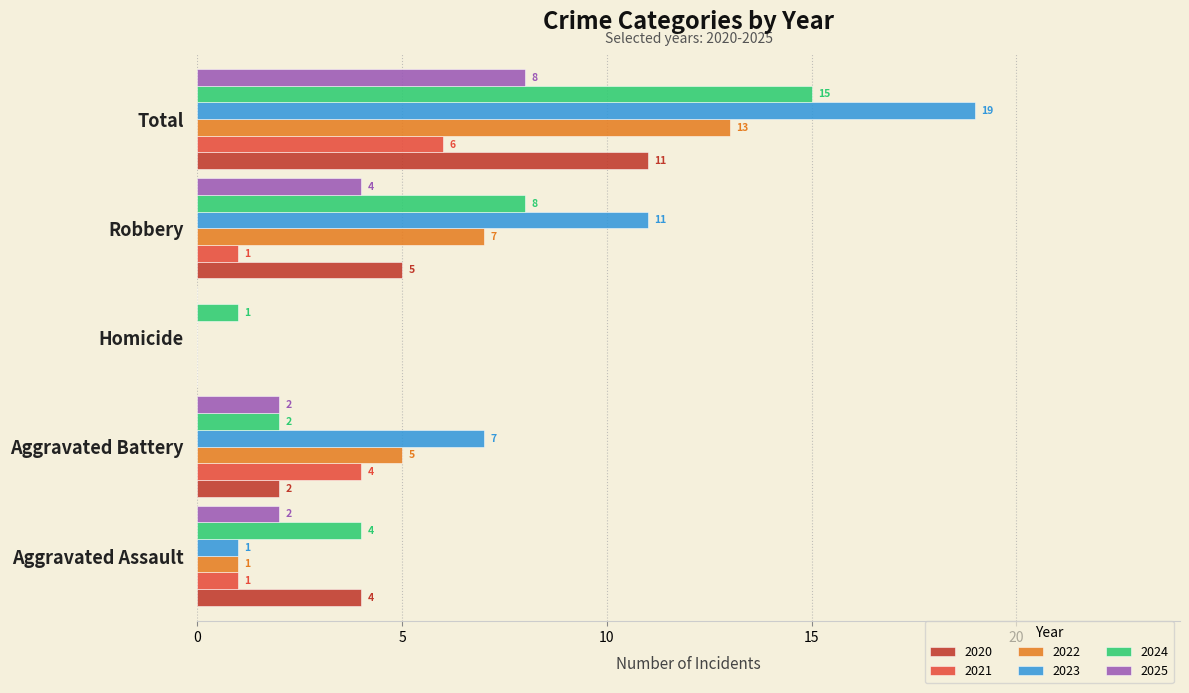

Is it true that 2021 equals 1 at Aggravated Battery?

False